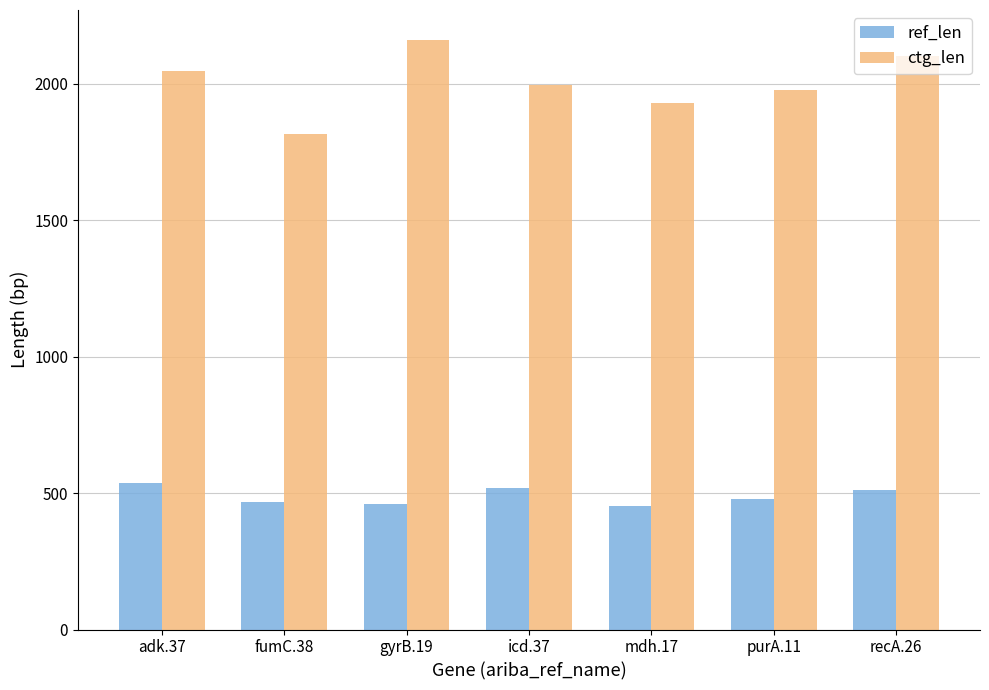

What is the difference between the maximum and second lowest values in the ref_len series?

76